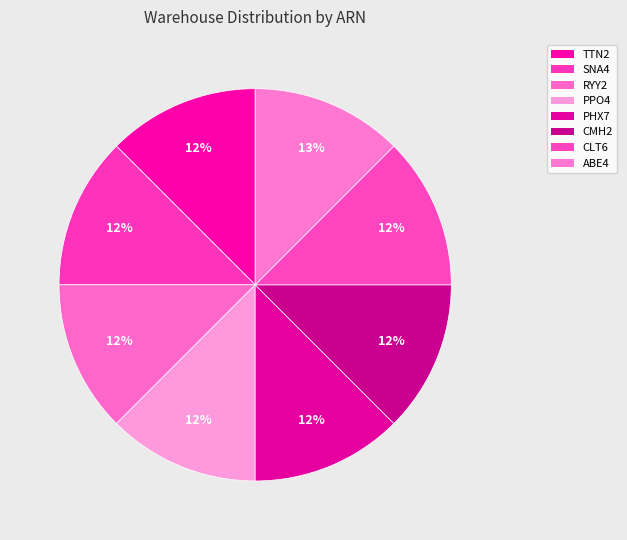

To the nearest percent, what percentage of the pie is SNA4?

12%